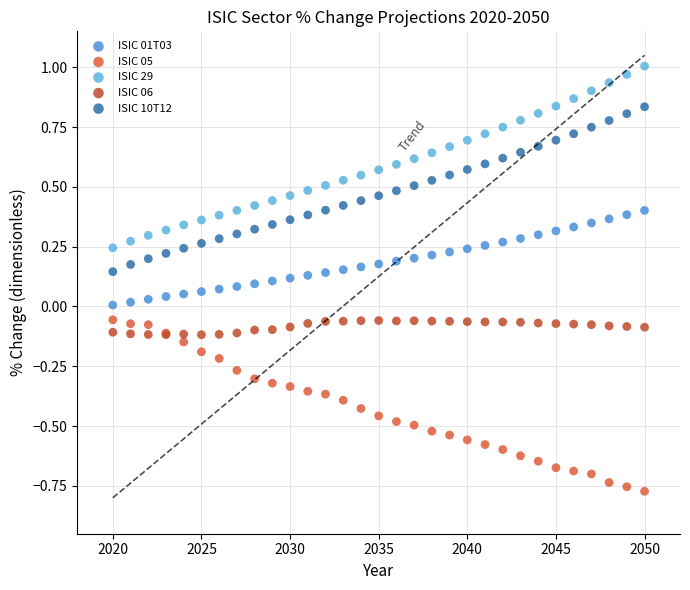

Which series reaches the maximum Y coordinate?

ISIC 29